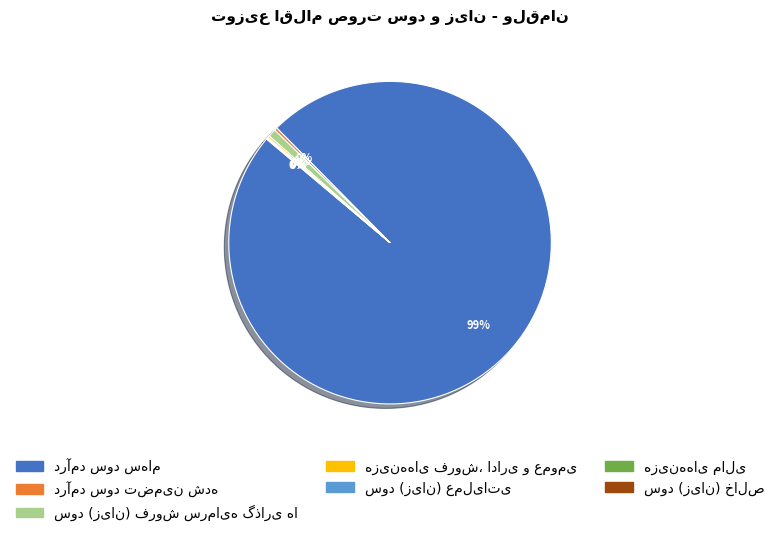

Is there any slice that represents more than half of the pie?

Yes